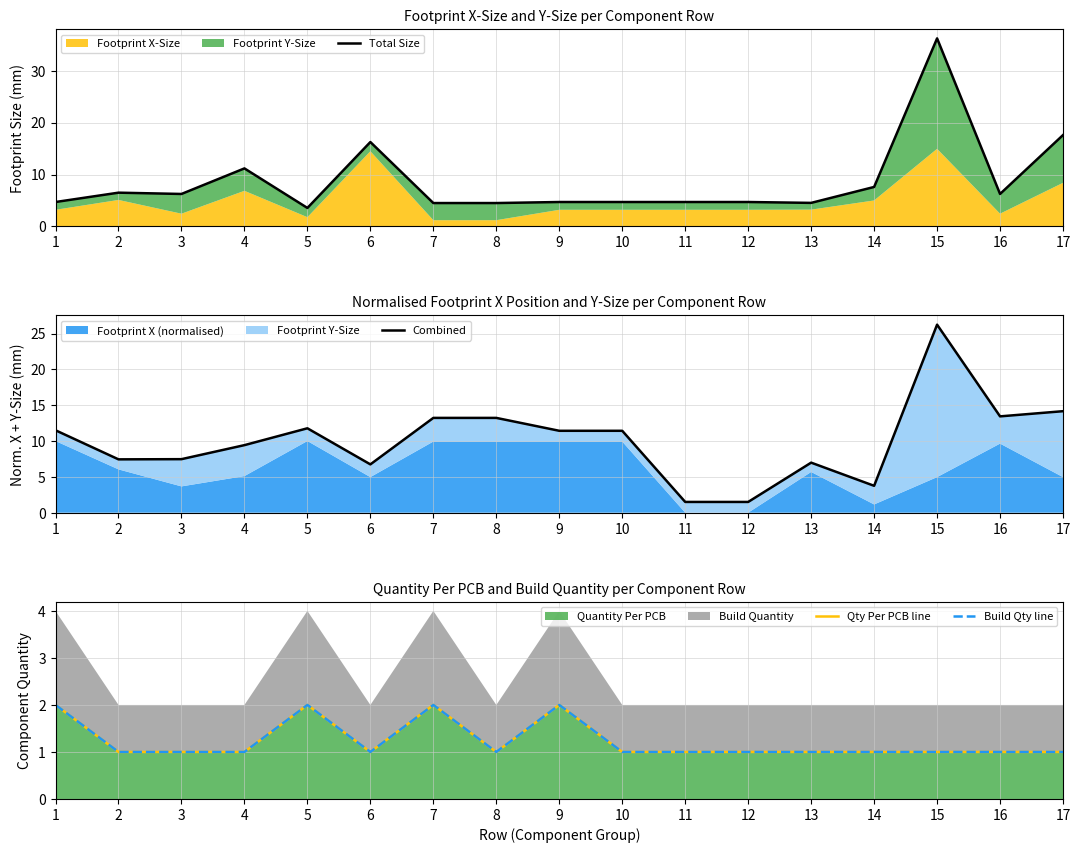

Is it true that Quantity Per PCB equals 1 at 11?

True